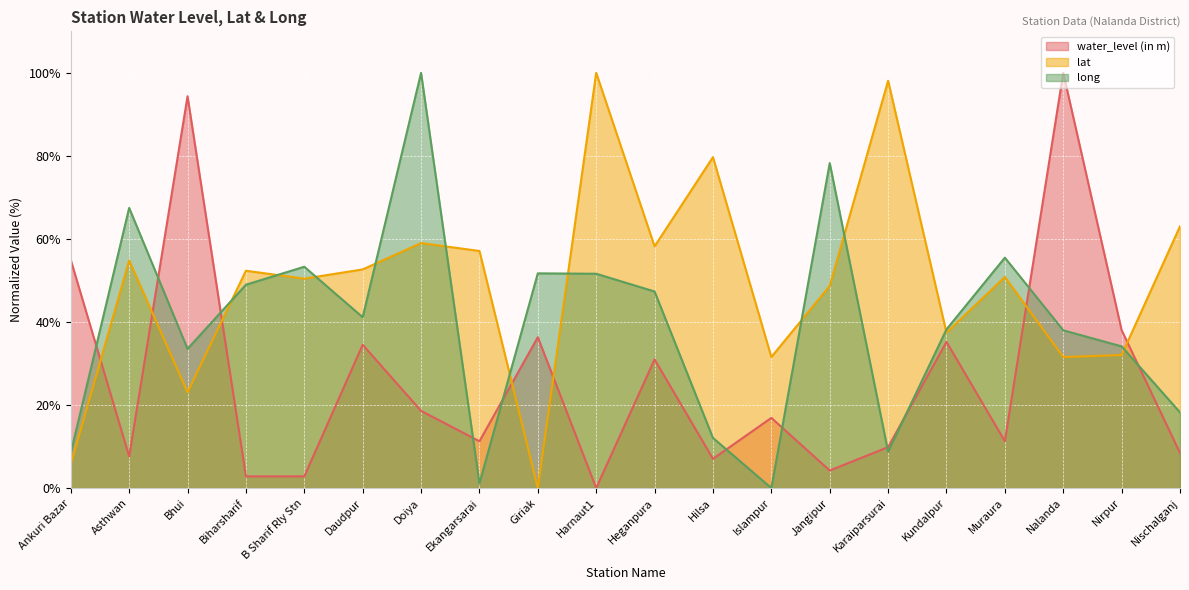

What is the sum of the lat values at Ankuri Bazar and Asthwan?

60.5